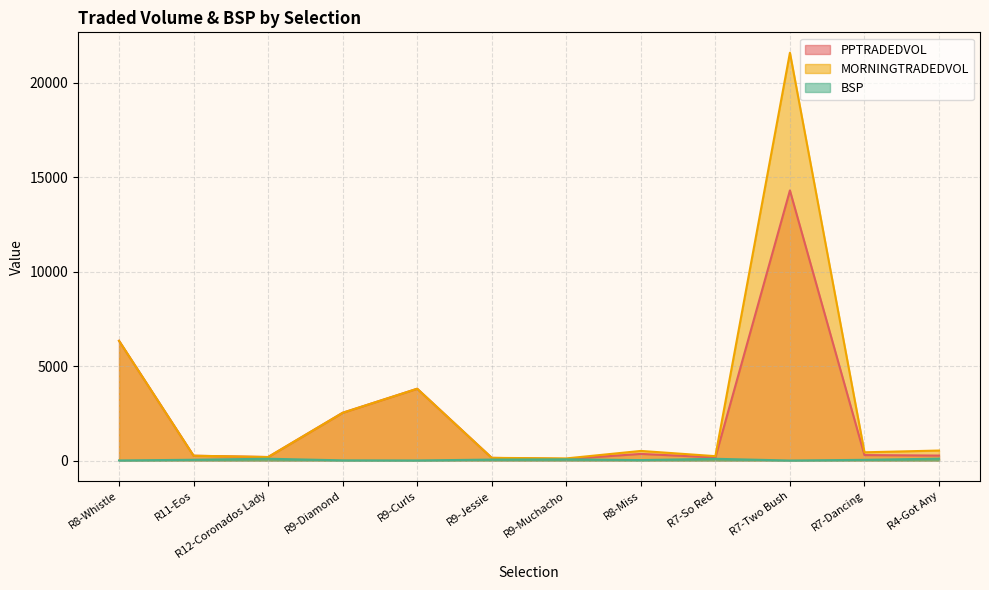

What is the sum of the MORNINGTRADEDVOL values at R7-So Red and R8-Whistle?

6567.4